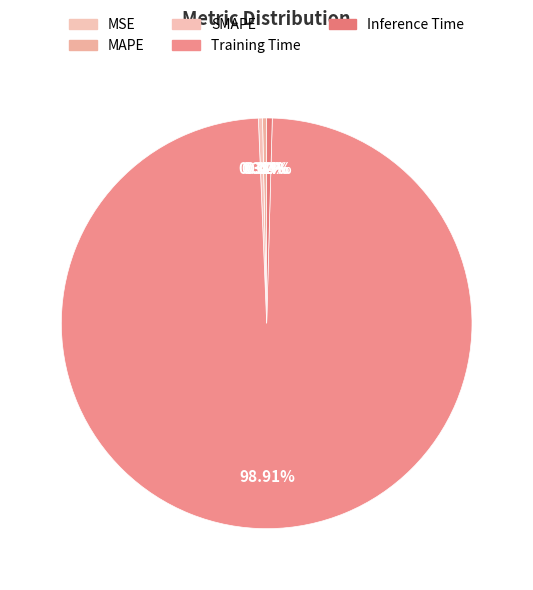

Does any single category account for the majority?

Yes